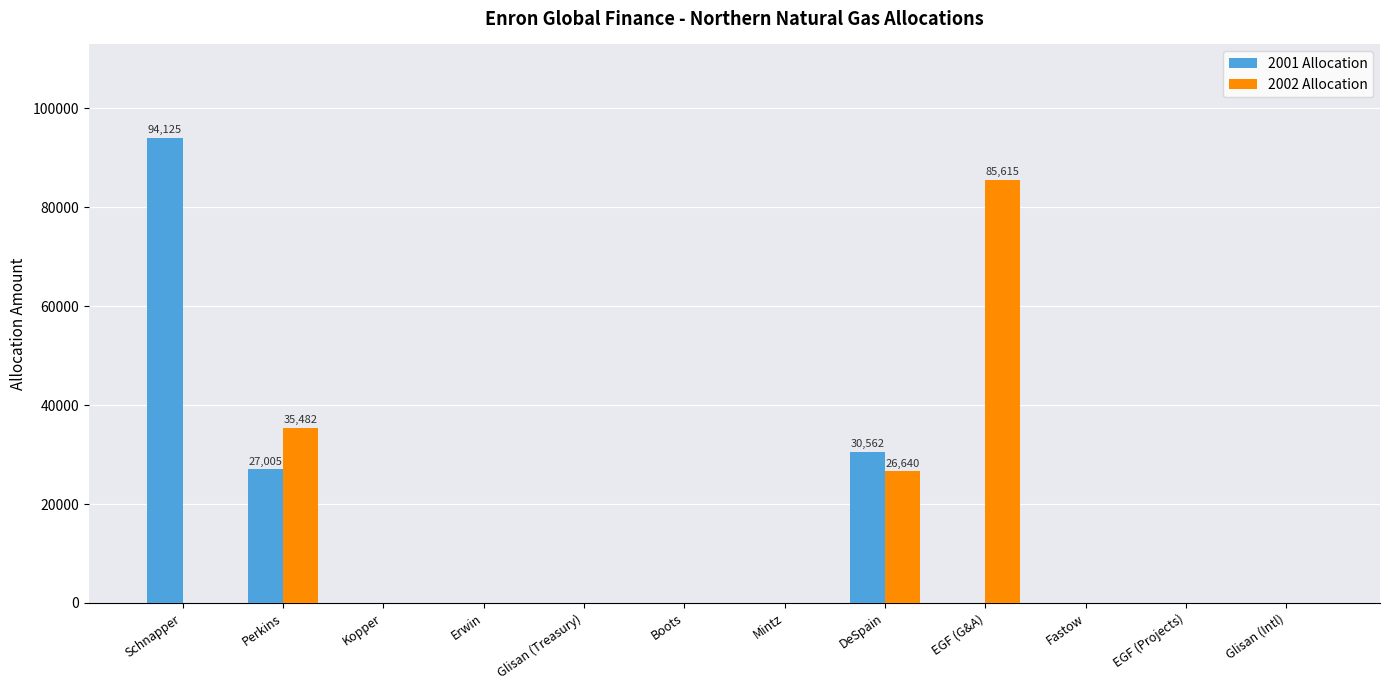

Are the bars horizontal?

No